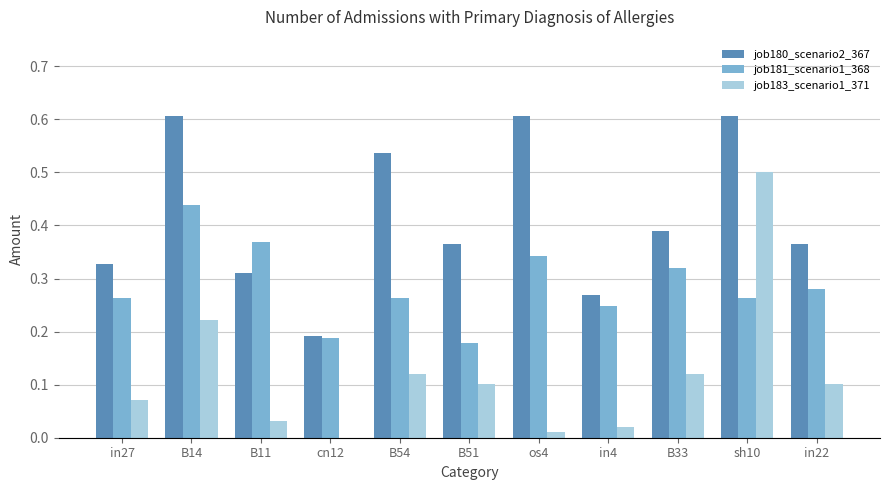

How many data points does each series have?

11